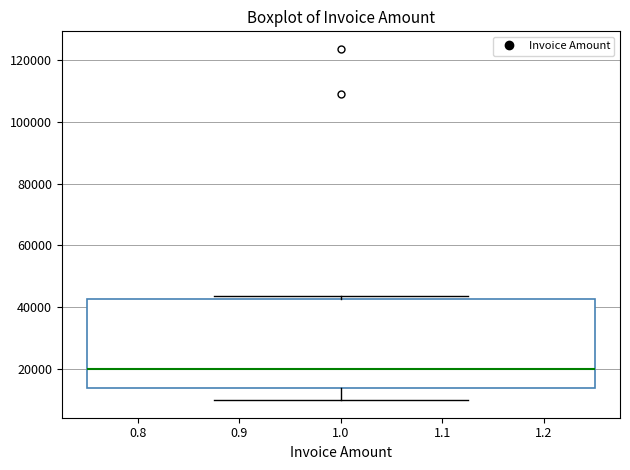

Where is the upper edge of the box at x = 1.0 on the y-axis? The values are not printed on the chart, so give them approximately, as read against the axis.

42000